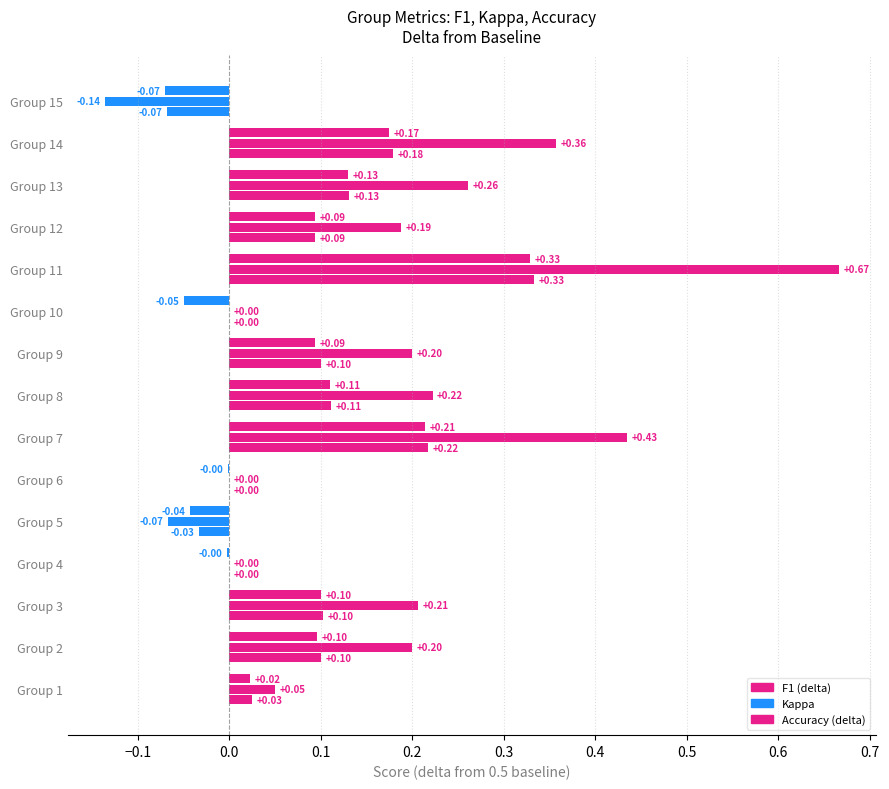

What value does the kappa series have at 2?

0.2